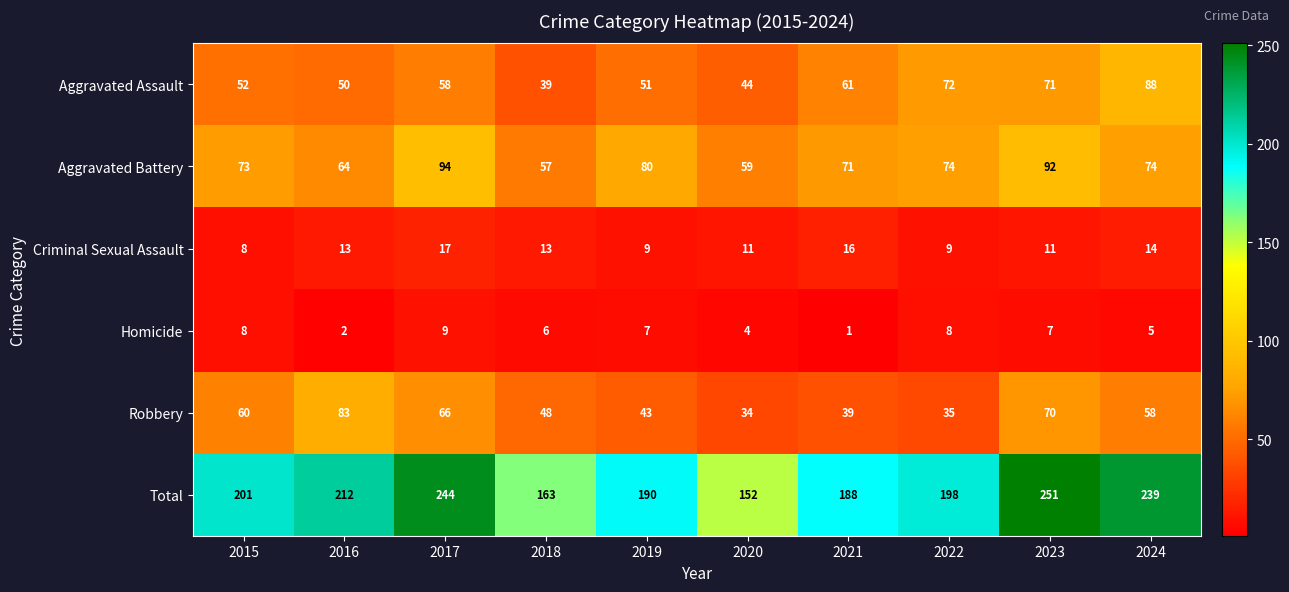

Rank the series by their maximum value, from lowest to highest.

Homicide, Criminal Sexual Assault, Robbery, Aggravated Assault, Aggravated Battery, Total